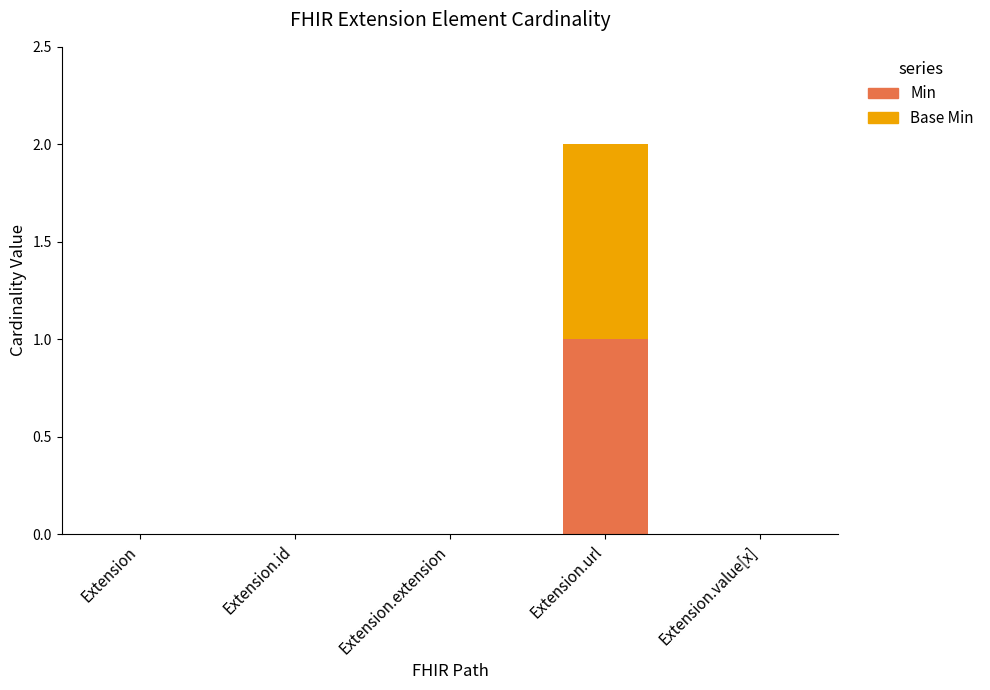

Does the chart contain stacked bars?

Yes